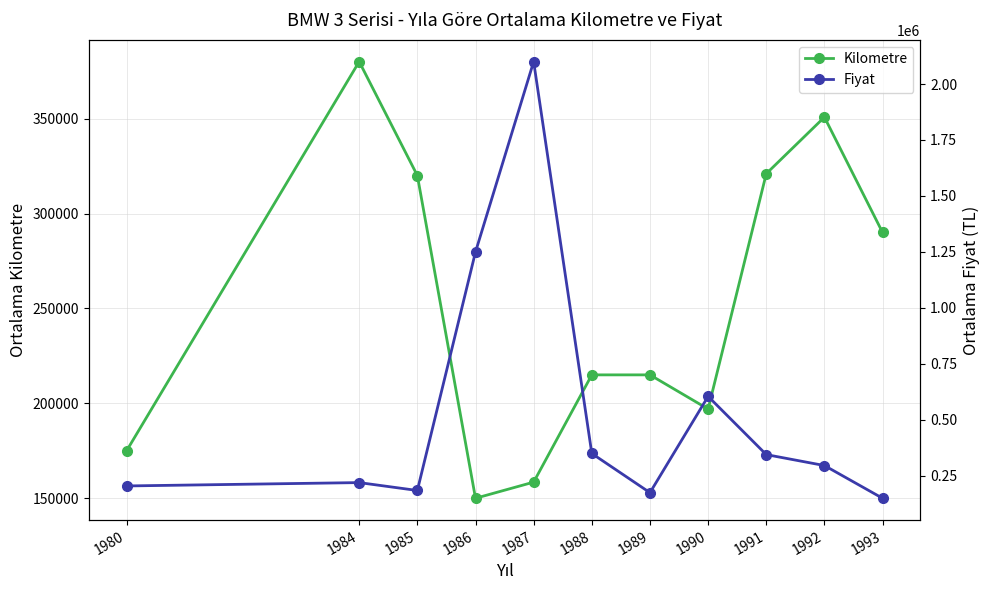

What value does the Fiyat series have at 1990, to the nearest 10?

605000